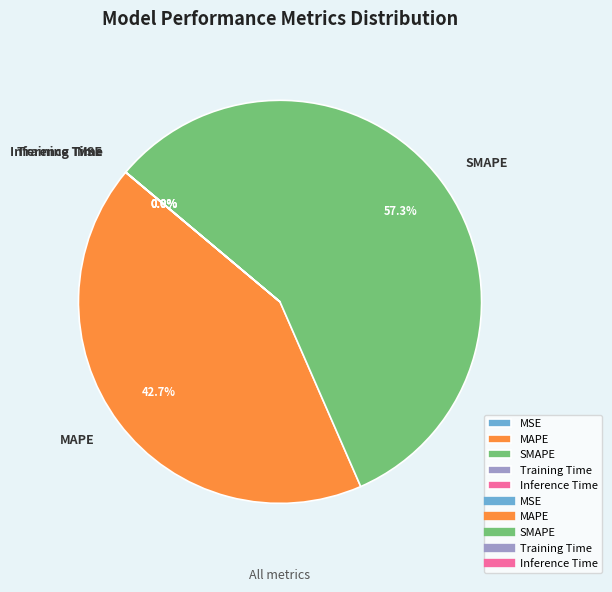

What percentage is NOT represented by MAPE?

57.3%